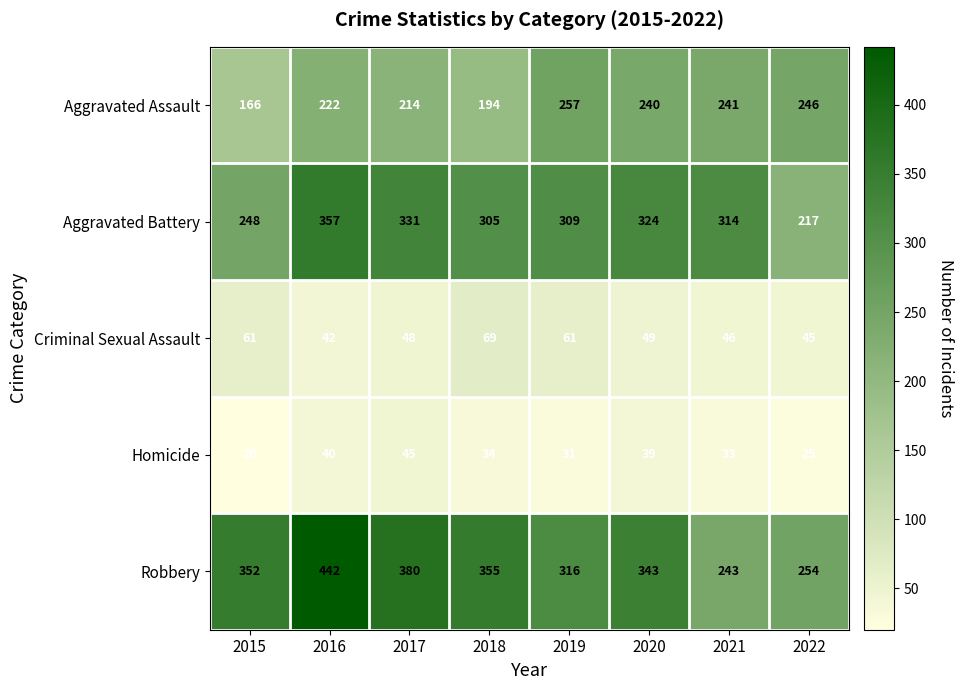

What is the total value across all series at 2020?

995